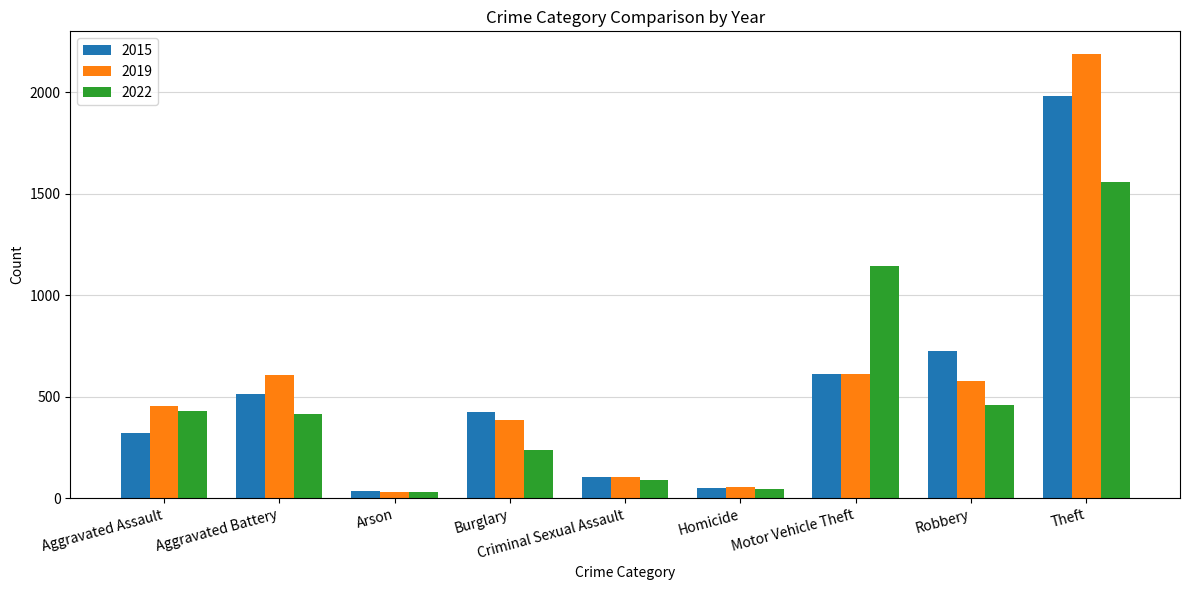

What is the value of the 2022 bar at the 6th from the left?

43